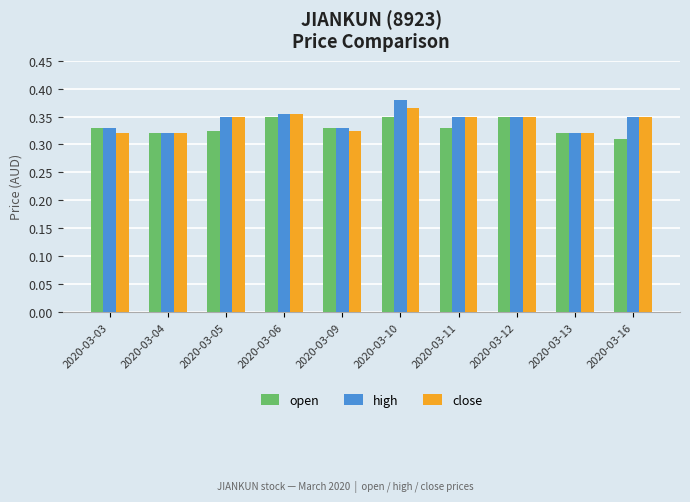

True or false: close has a value of 0.5 at 2020-03-04.

False